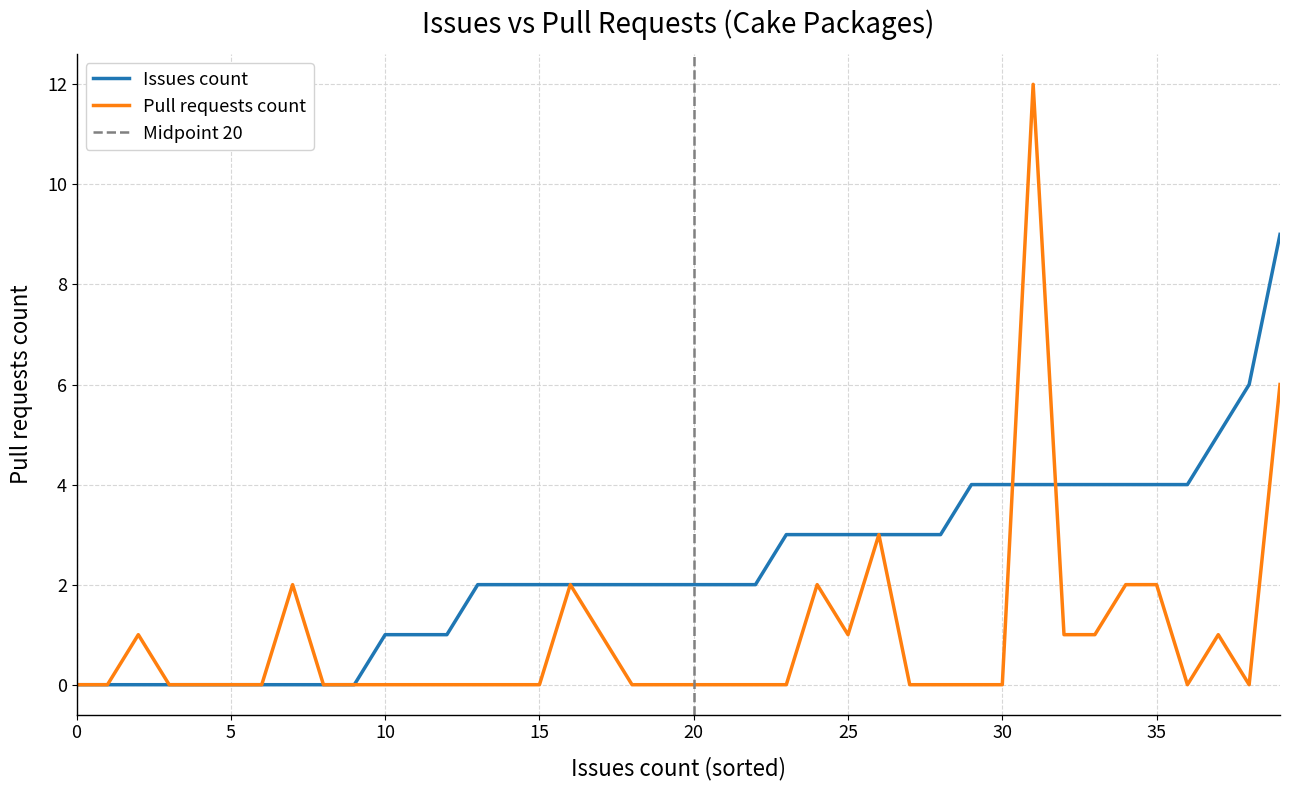

What value does the Issues count series have at 35?

4